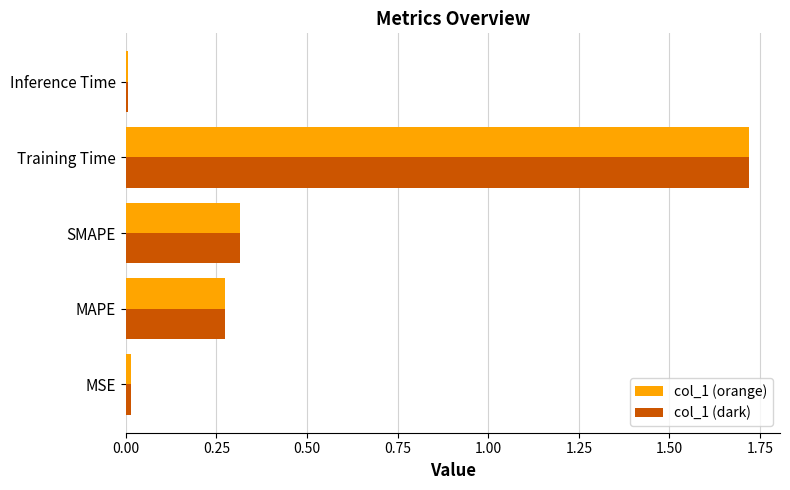

Is it true that col_1 (dark) equals 0.9 at Training Time?

False